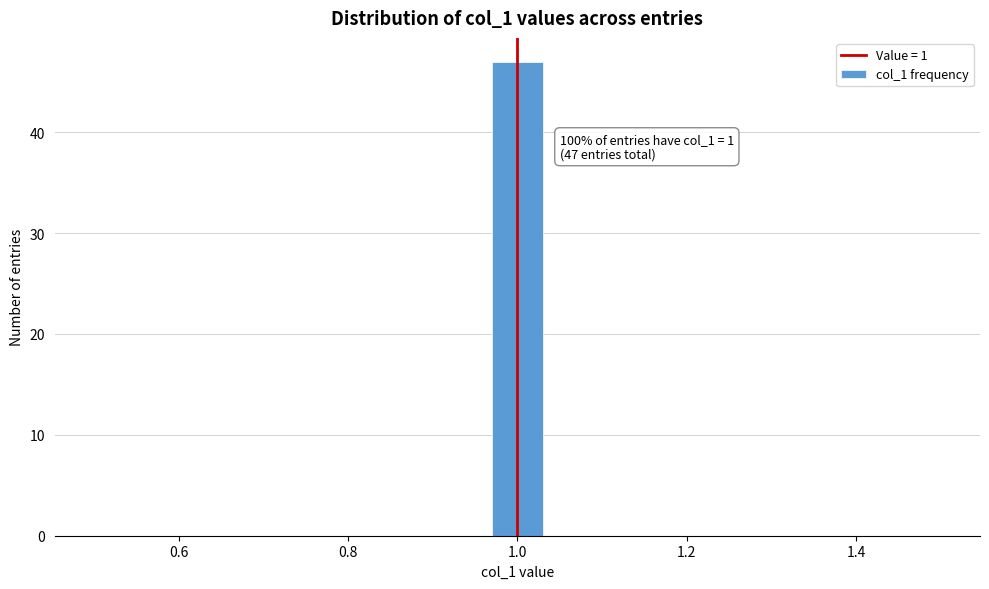

Around what value on the x-axis is the tallest bar? Give the approximate position of its centre, as read against the axis.

1.00